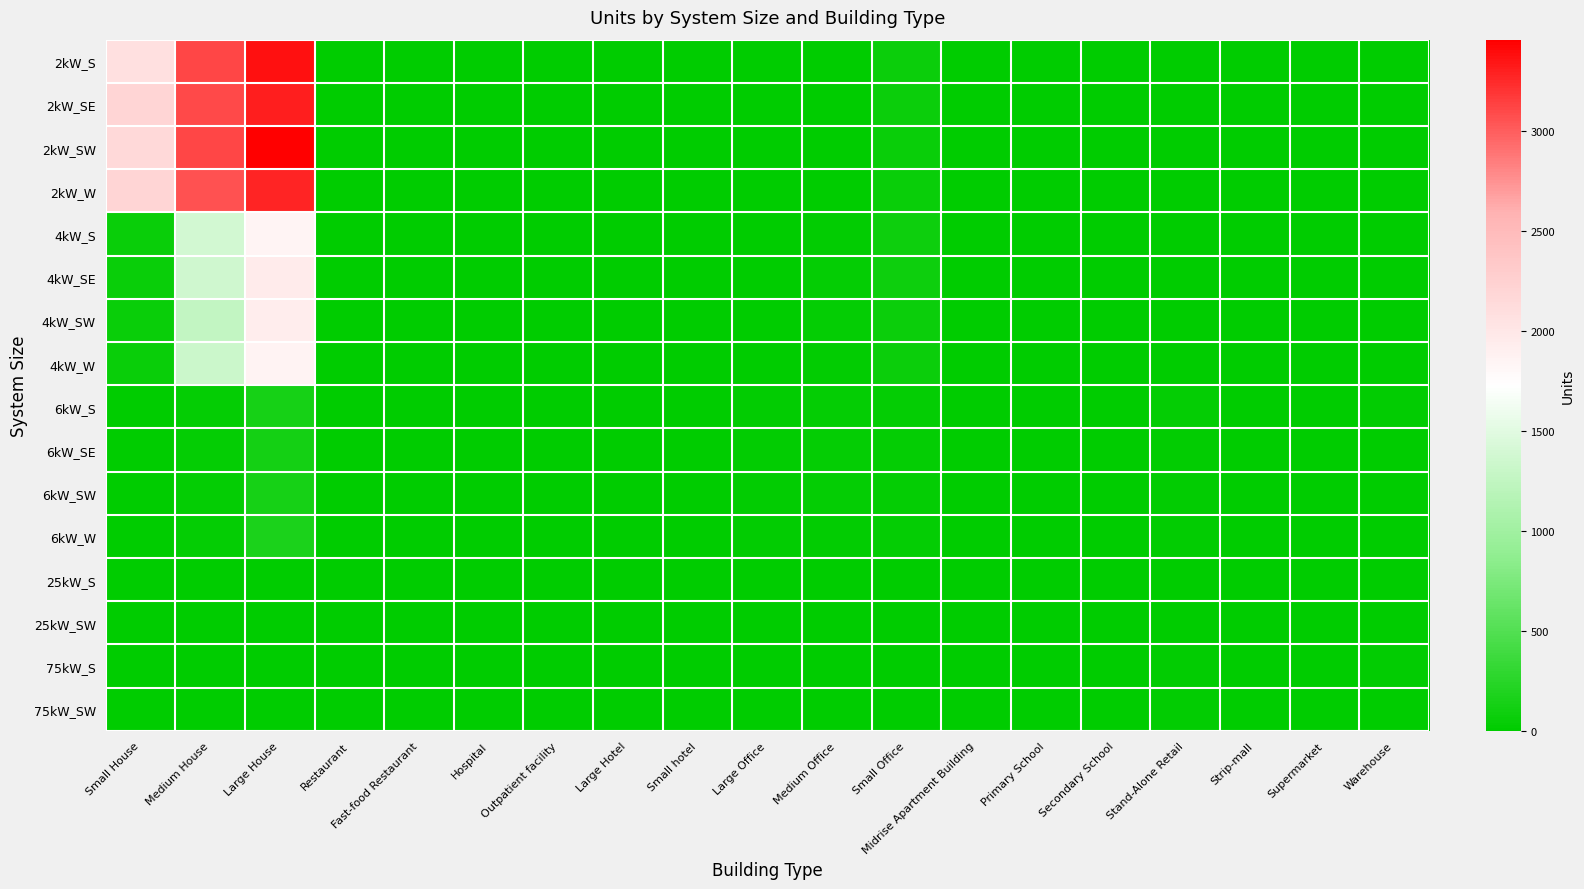

What is the difference between the highest and lowest values at Hospital?

3